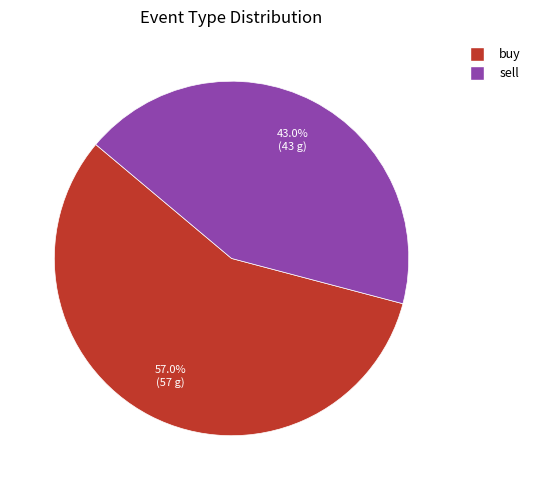

Is buy the majority of the pie?

Yes